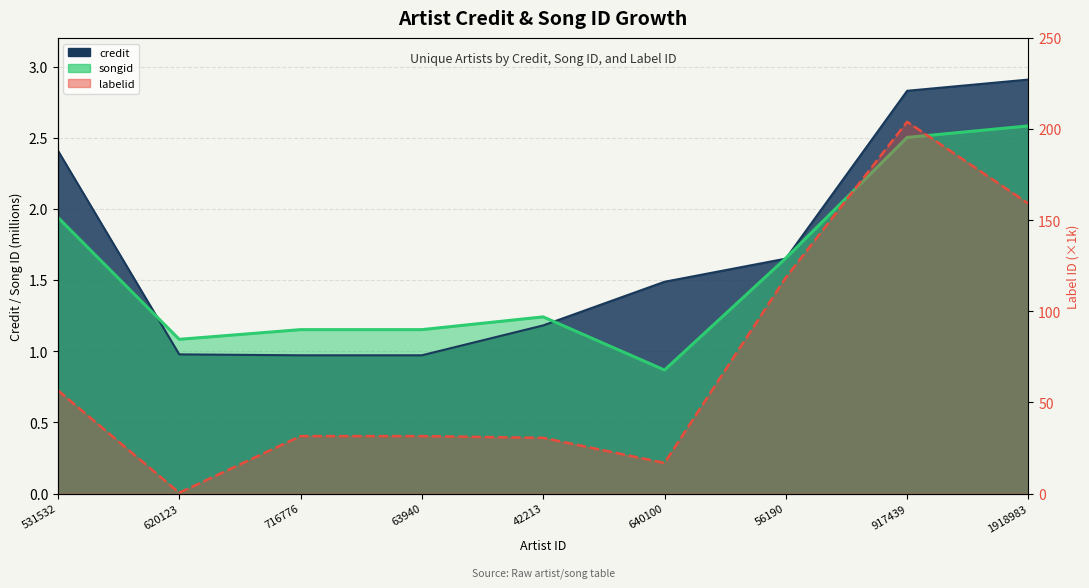

What is the smallest value displayed?

0.4